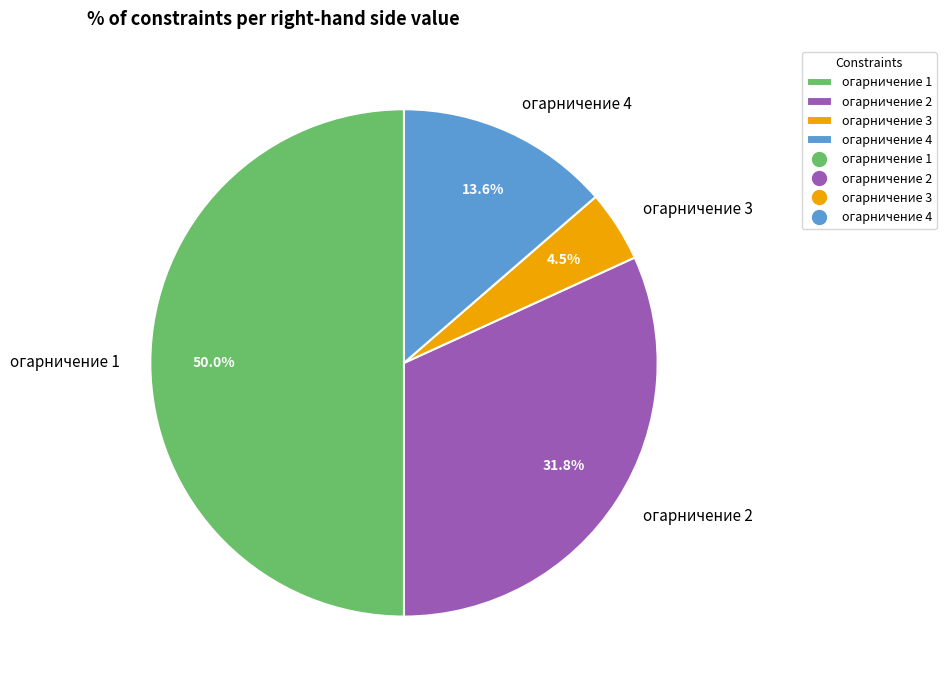

To the nearest percent, what is the average slice percentage?

25%